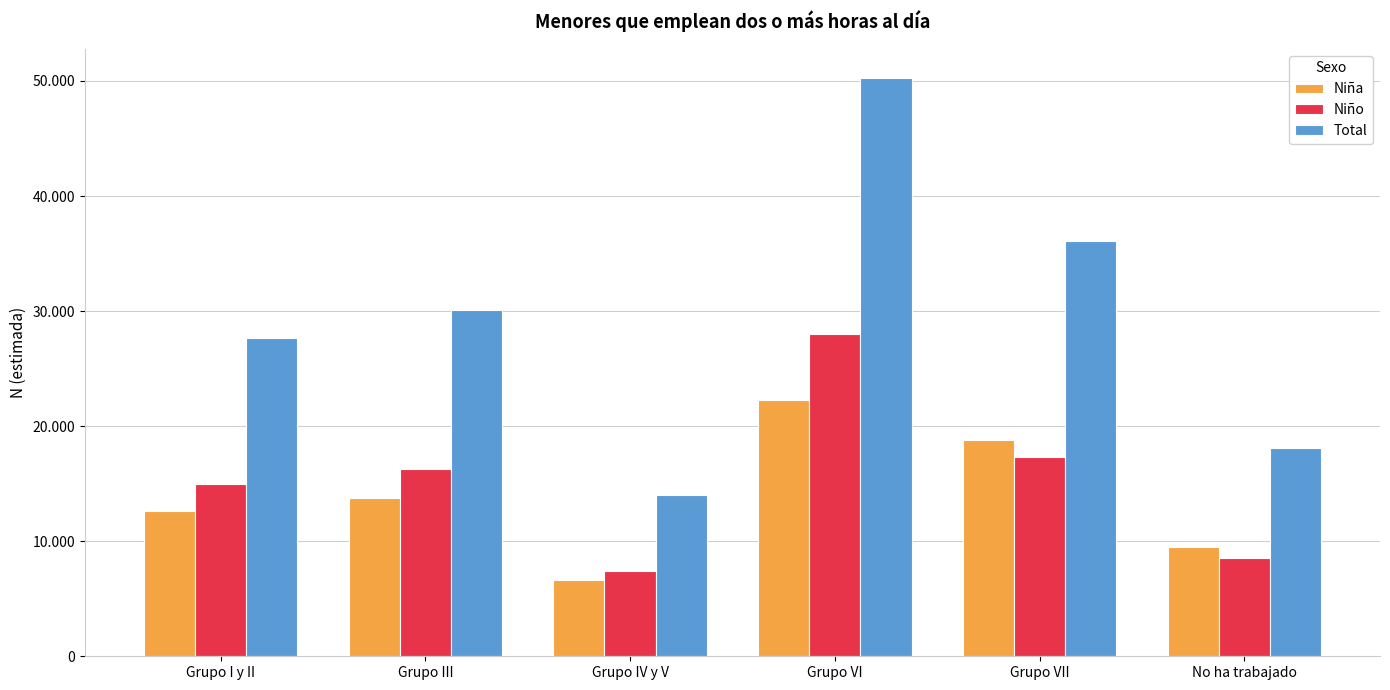

The Total series shows 18168 at Grupo VII. True or false?

False